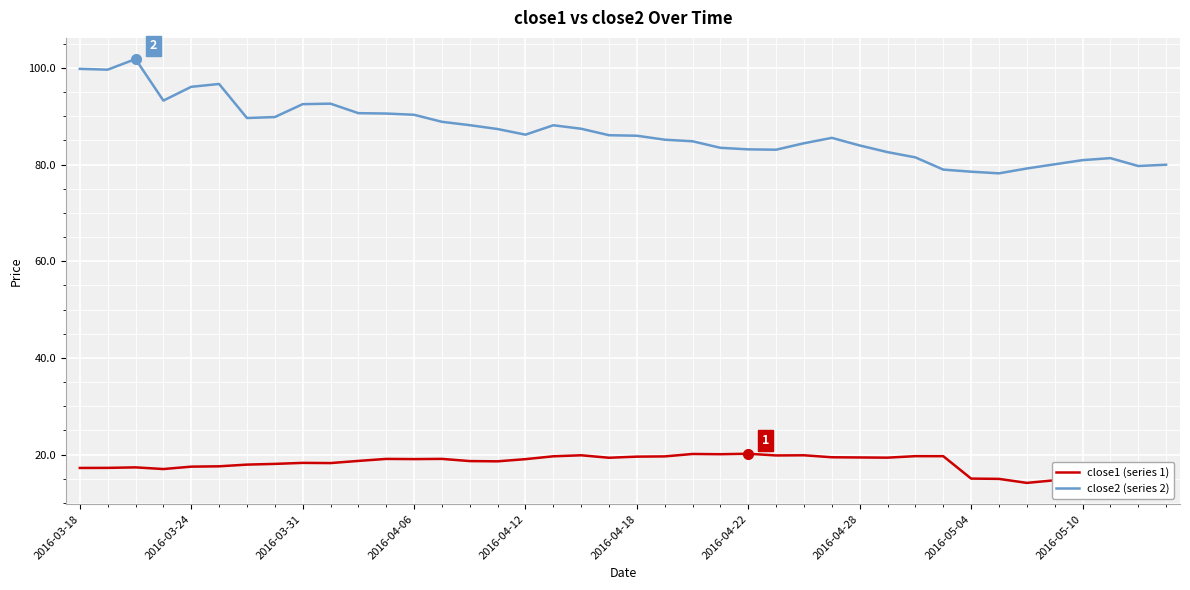

Does the chart display data point markers on the line(s)?

No